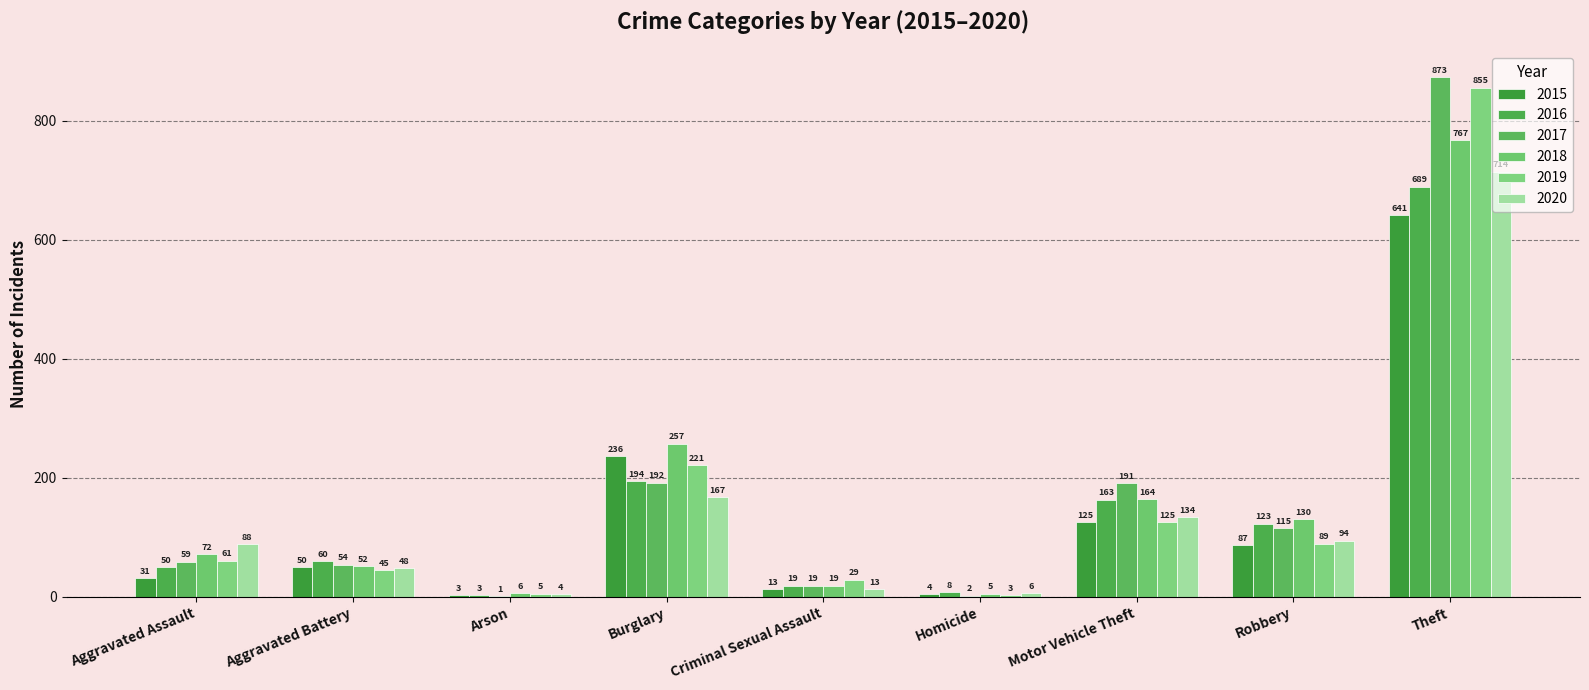

How many groups of bars are there?

9